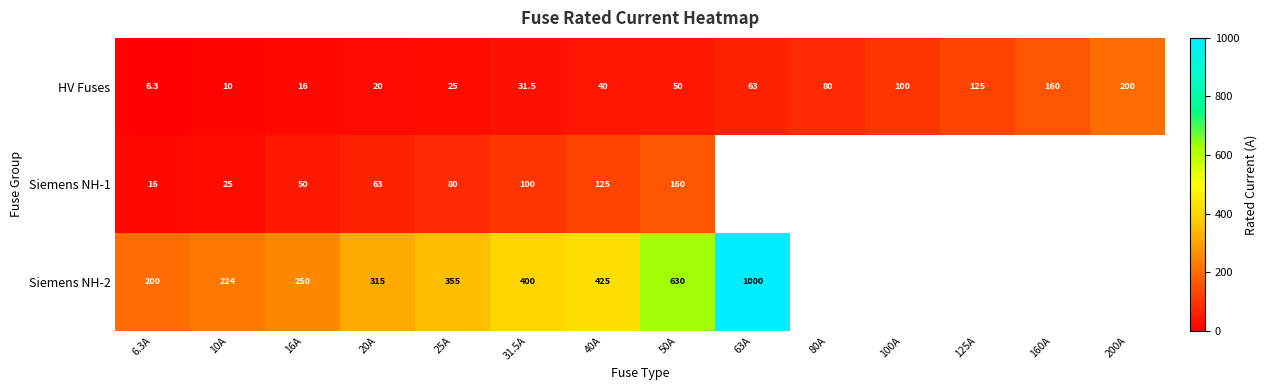

Where is HV Fuses nearest to the value 103?

100A